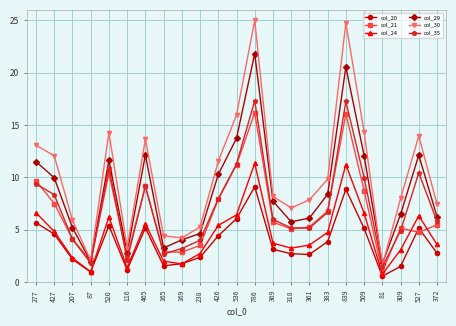

How many distinct data groups are displayed?

6